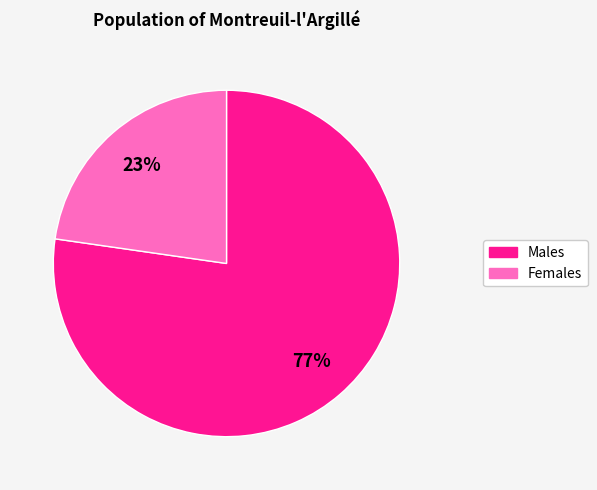

To the nearest percent, what is the average slice percentage?

50%